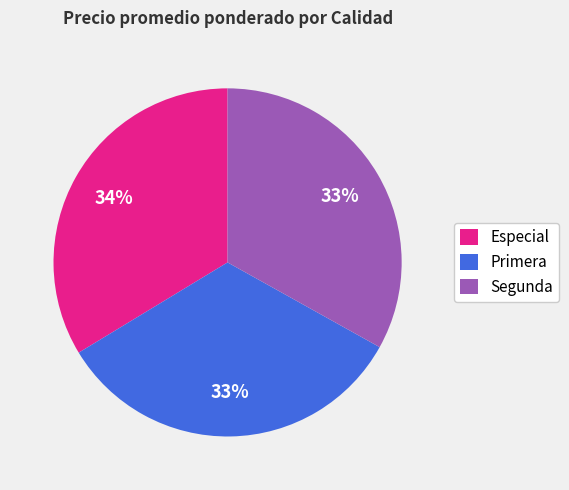

To the nearest percent, what is the combined percentage of Segunda and Primera?

67%